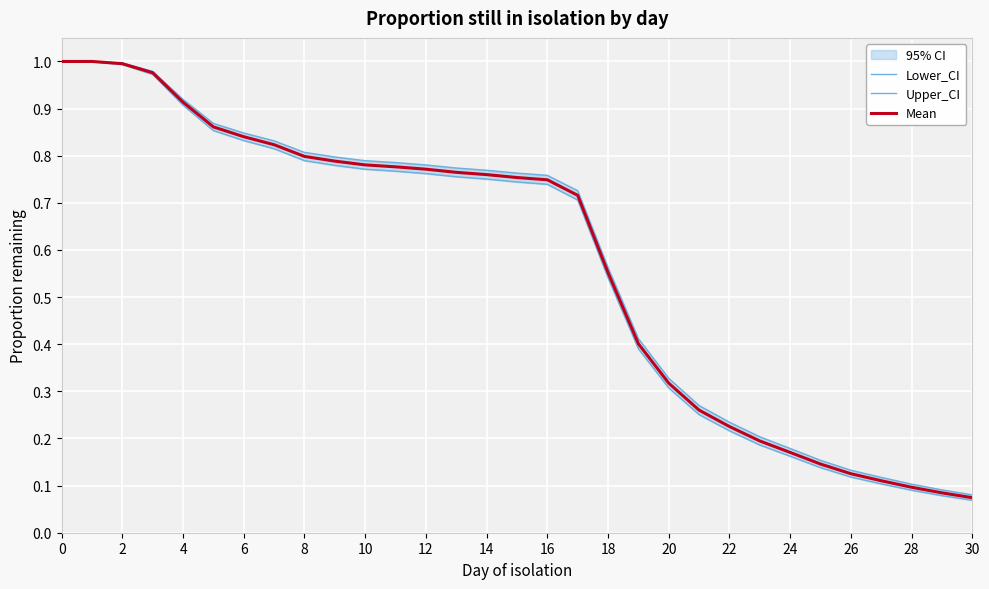

True or false: Mean has more than 1 points higher than both neighbors.

False